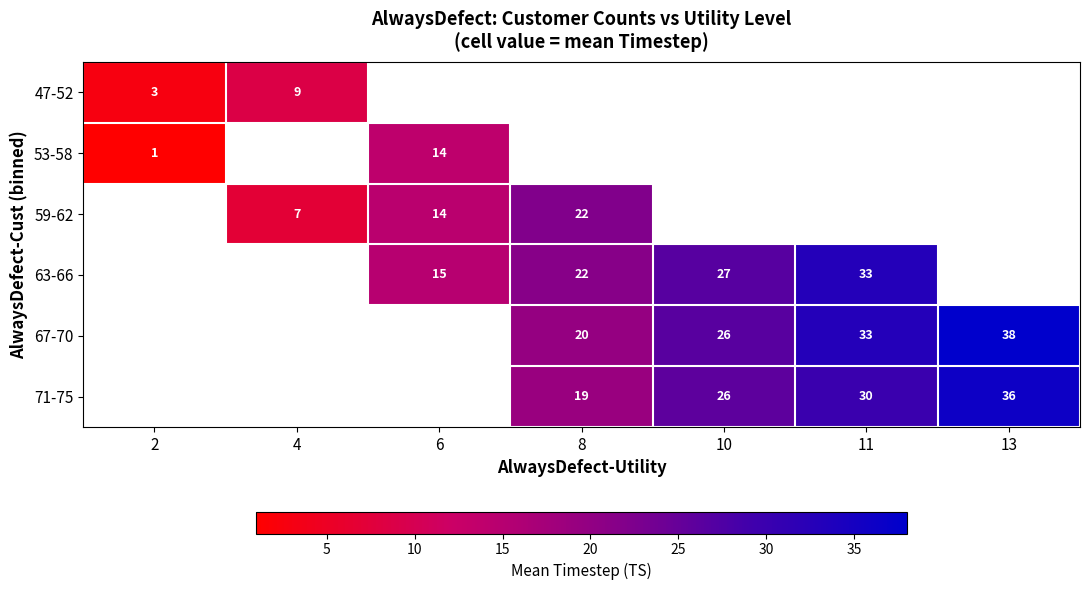

Count the number of categories in the chart.

7